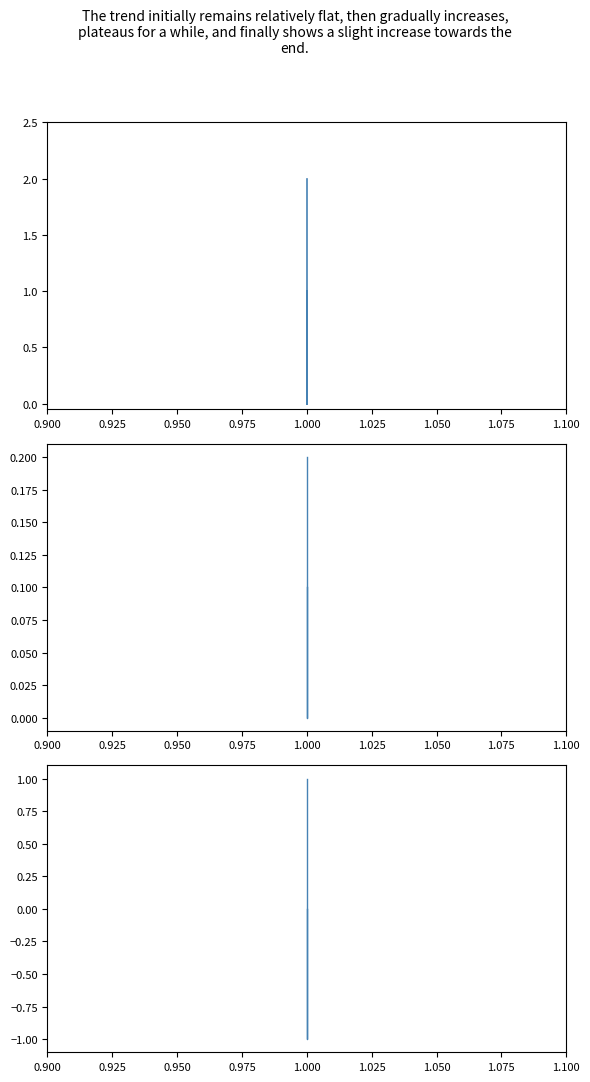

Count the number of values greater than 0.

1